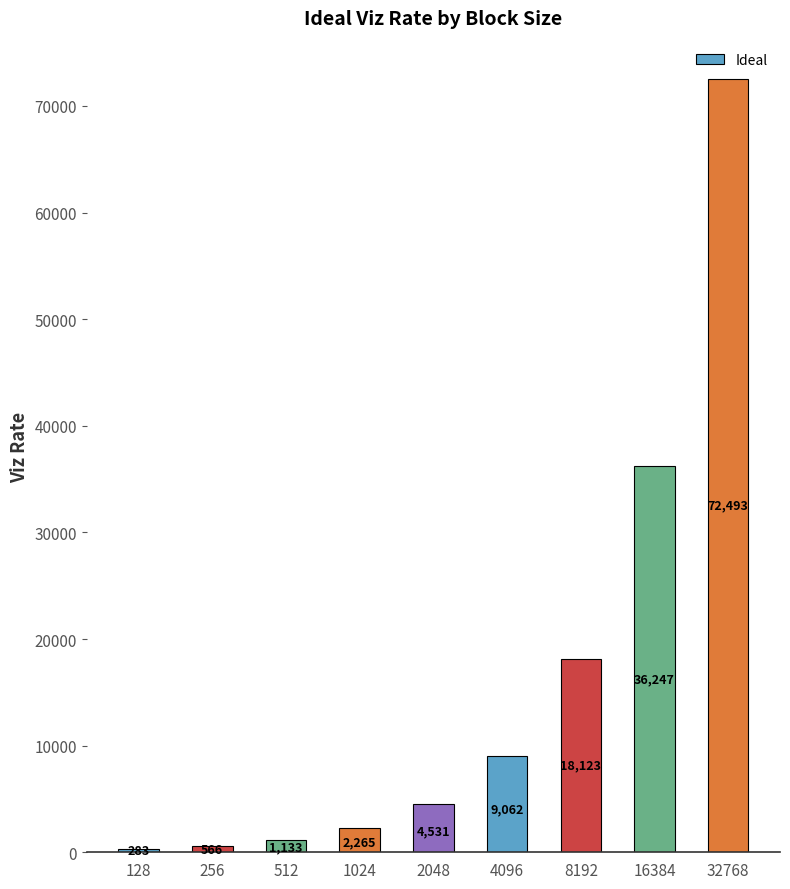

List the labels in order of value, smallest first.

128, 256, 512, 1024, 2048, 4096, 8192, 16384, 32768